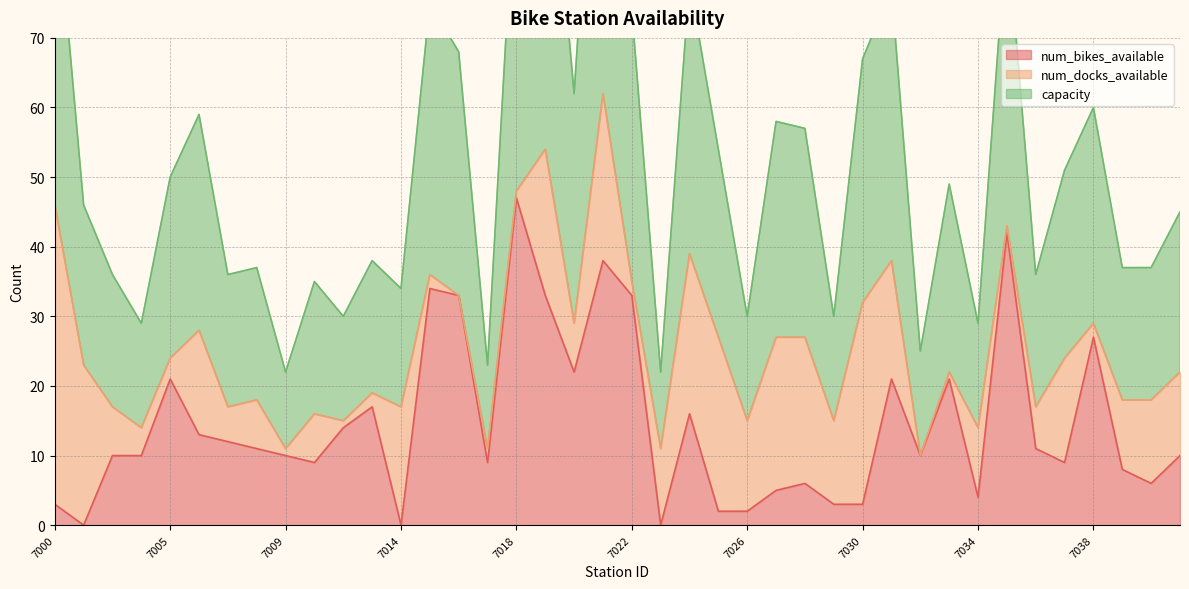

Where does the capacity series first go above 49?

7000